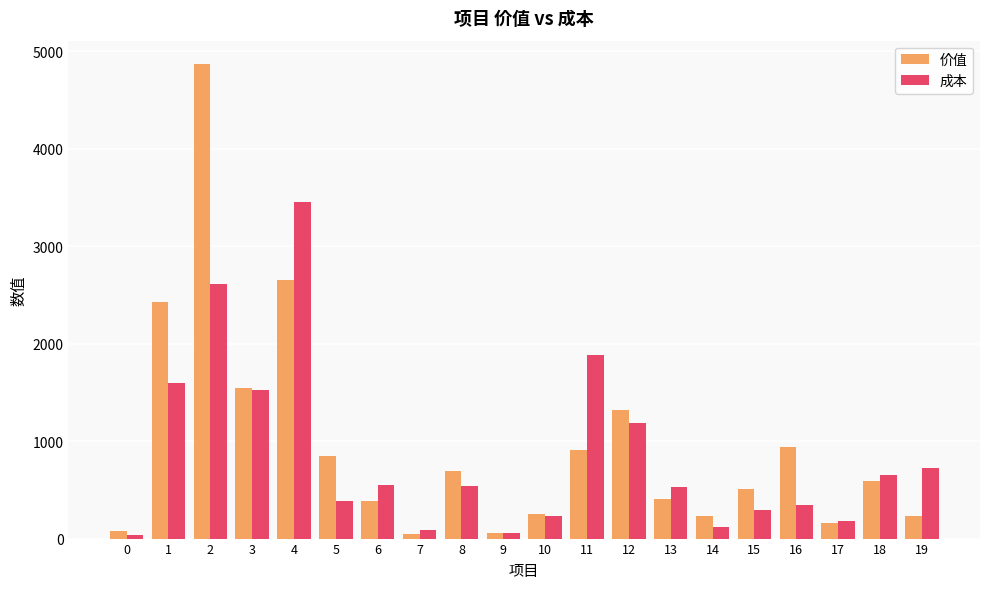

Which label corresponds to the largest value in the chart?

2